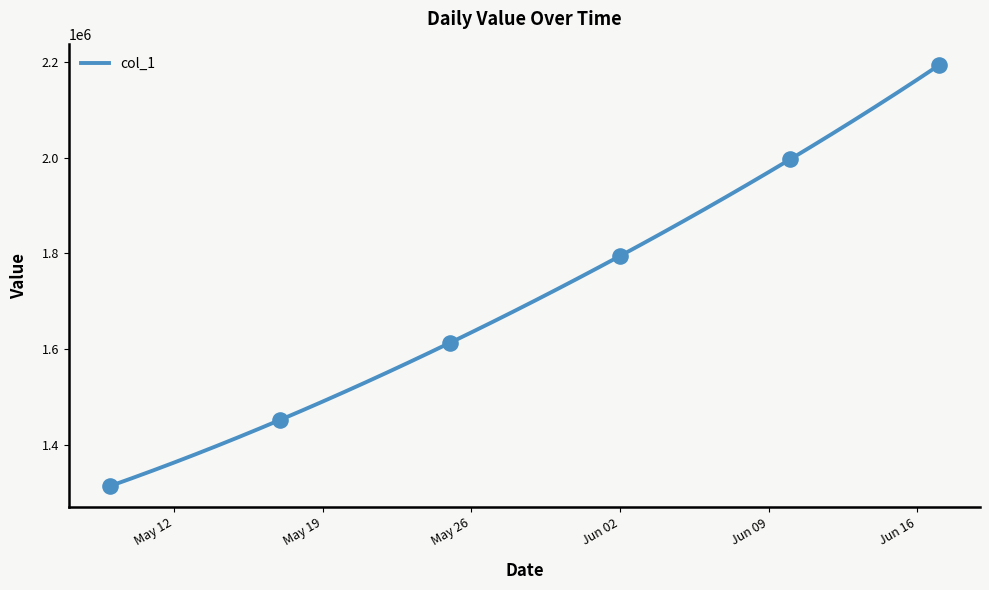

What is the maximum value shown in the chart?

2192210.5